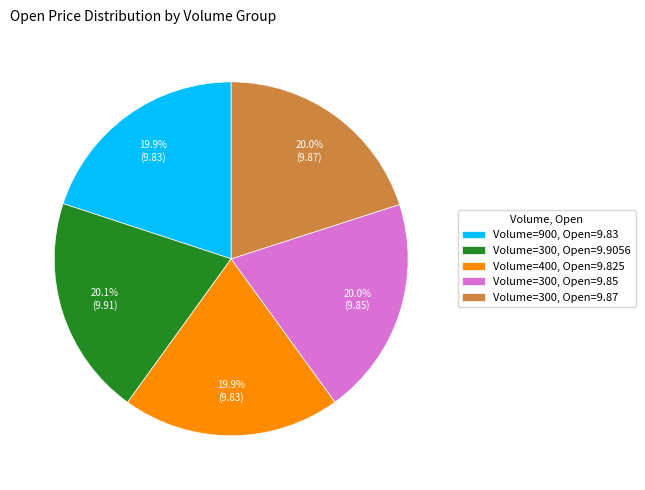

What is the ratio of the value at Volume=300, Open=9.9056 to the value at Volume=900, Open=9.83?

1.0